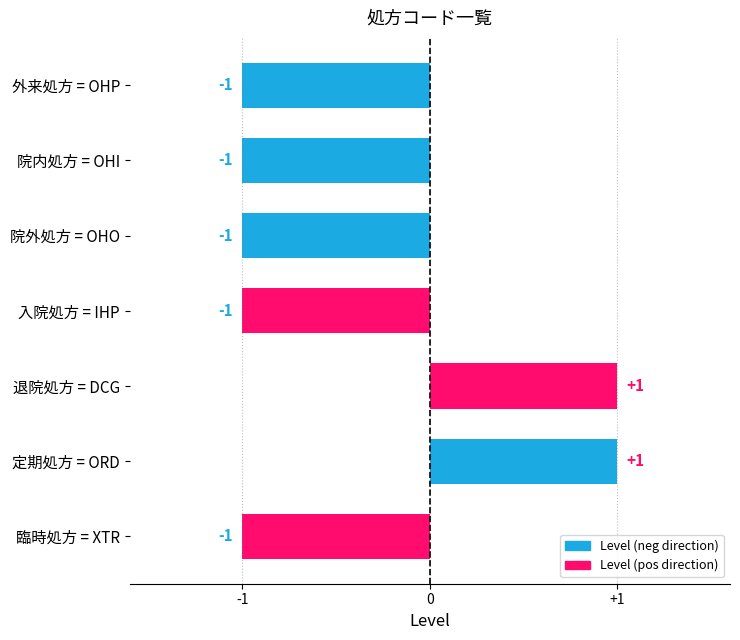

What is the maximum value shown in the chart?

1